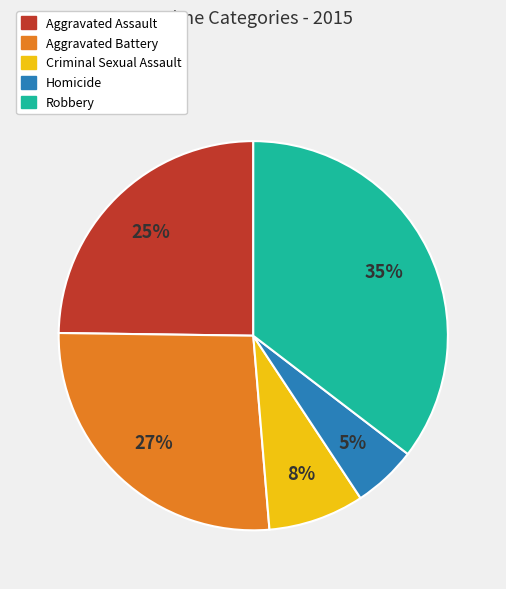

What is the smallest slice in the pie chart?

Homicide